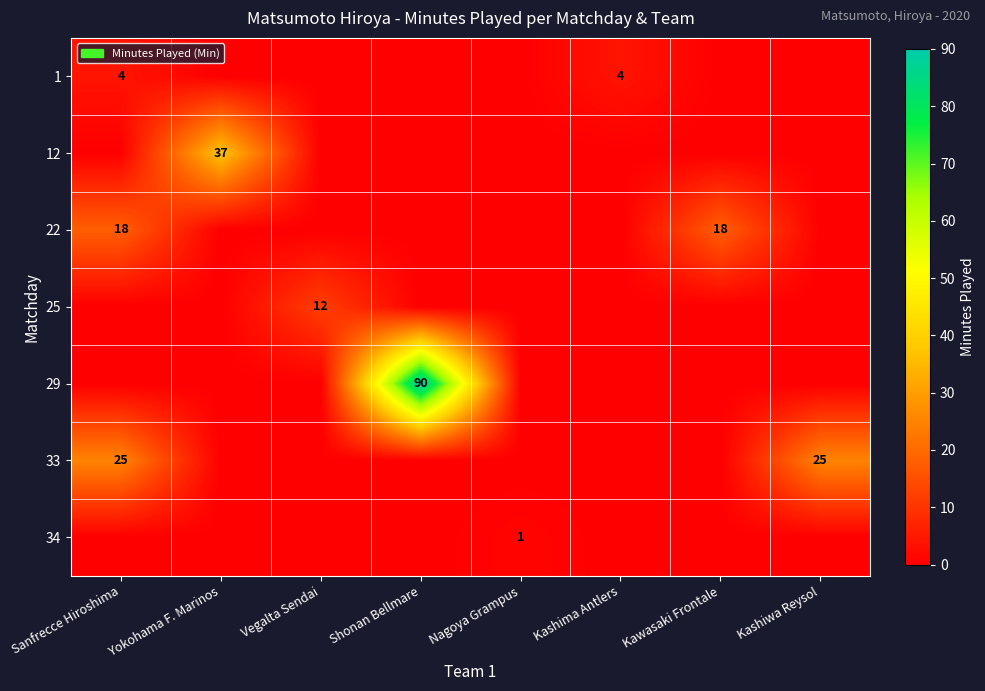

At how many categories does at least one series exceed 47?

1